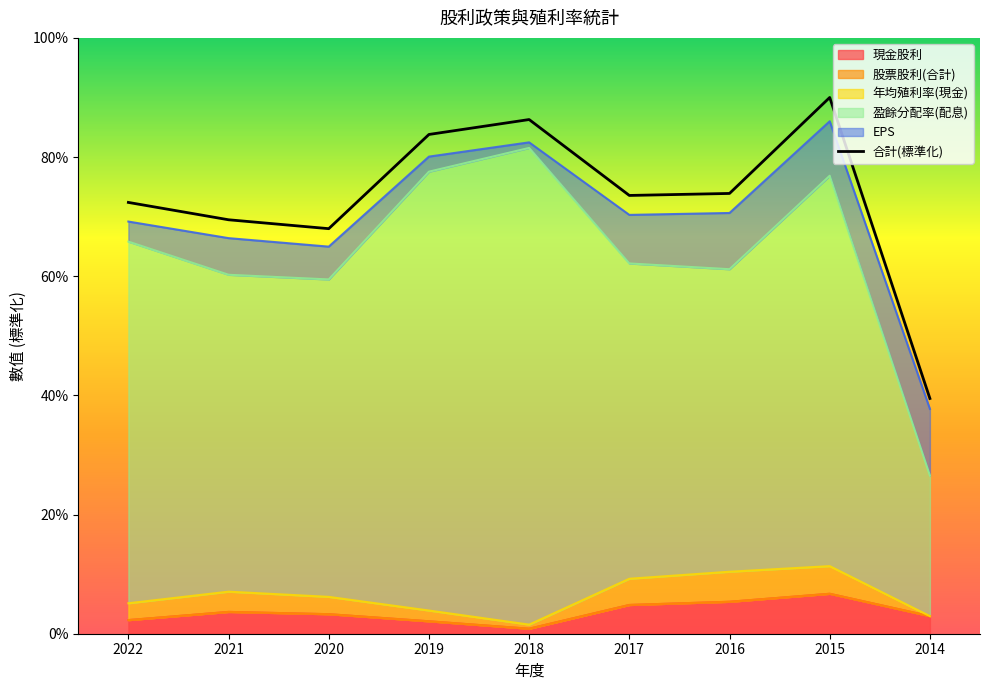

Which category has the highest value across all series?

2015